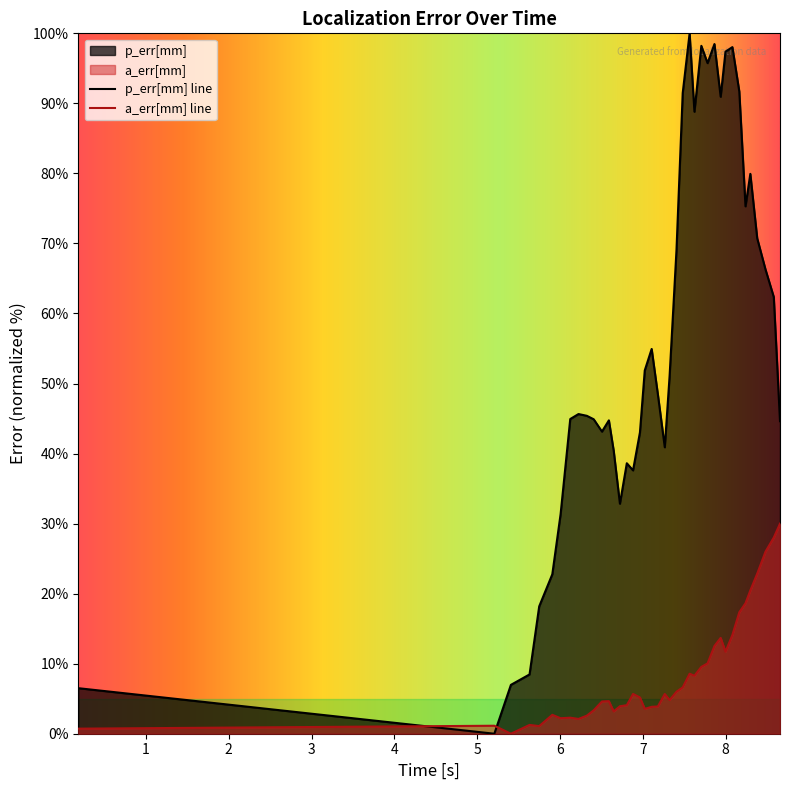

In p_err[mm], how many points are lower than both neighbors (excluding endpoints)?

9